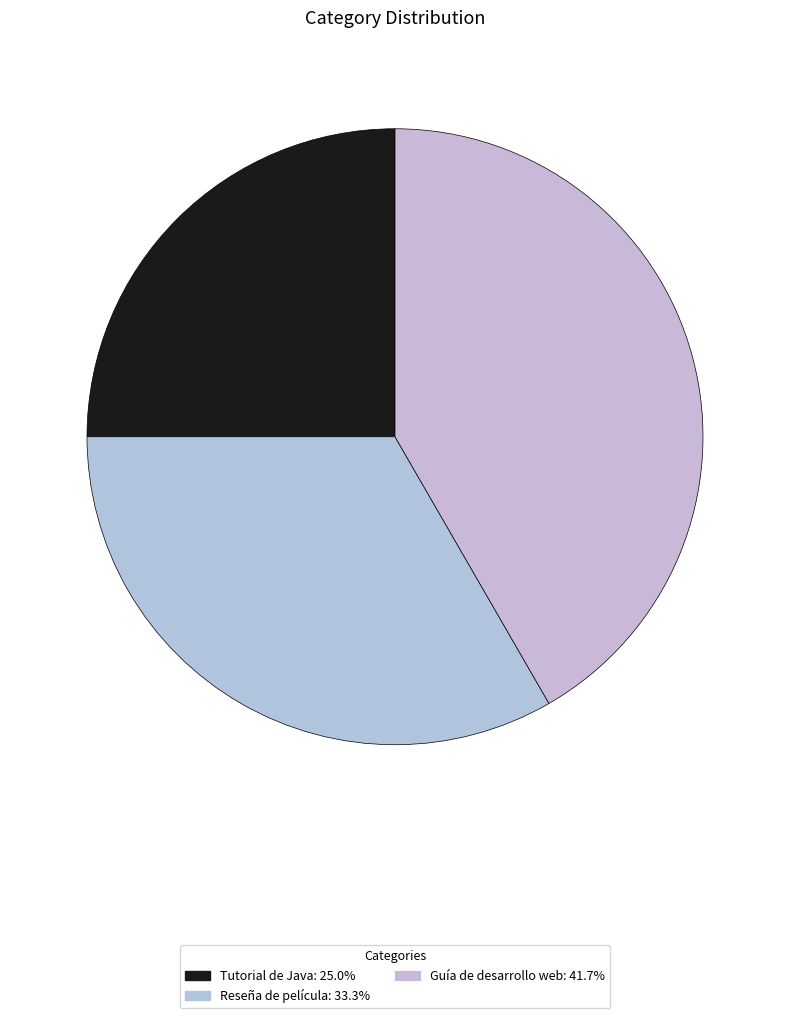

Does Guía de desarrollo web account for over 50% of the chart?

No